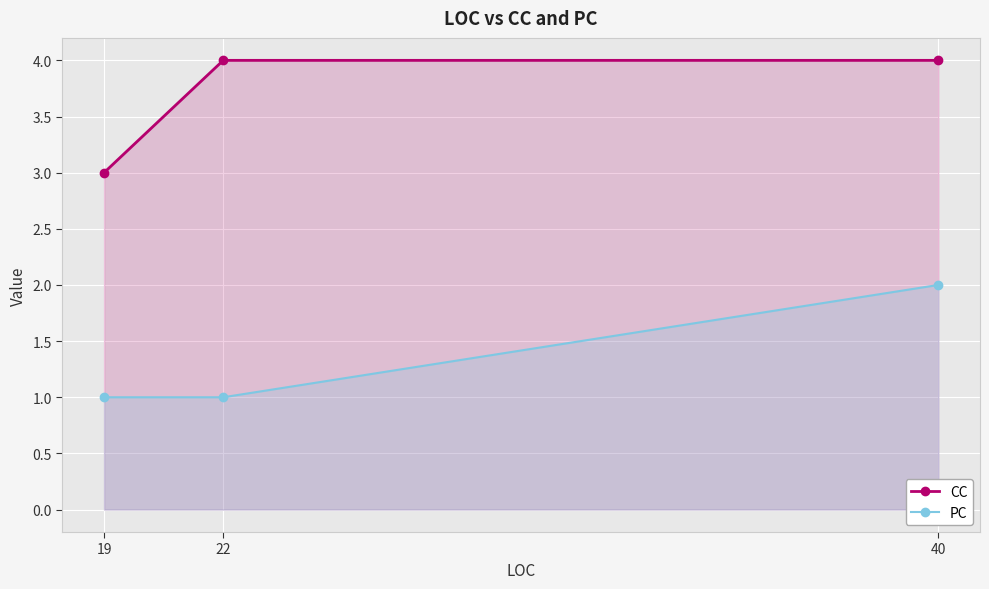

At which category is the sum across all series the highest?

40